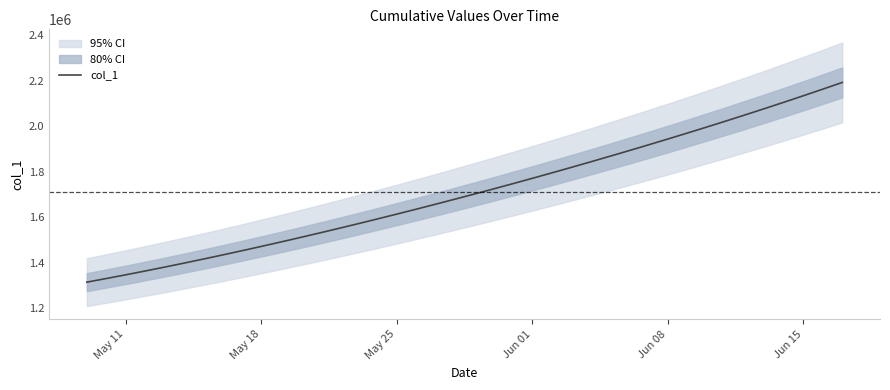

What is the lowest value of the col_1 series?

1315099.0